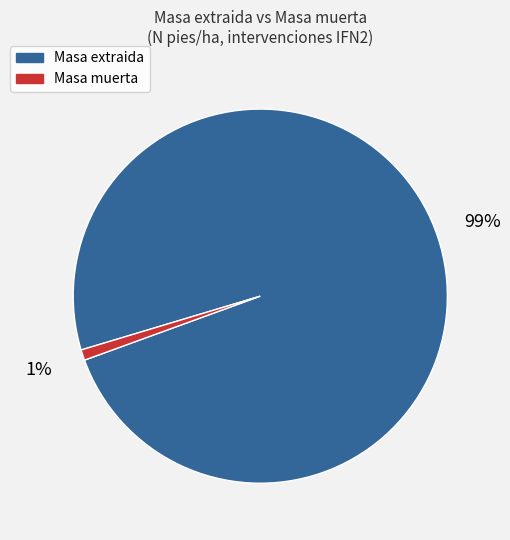

To the nearest percent, what is the average slice percentage?

50%